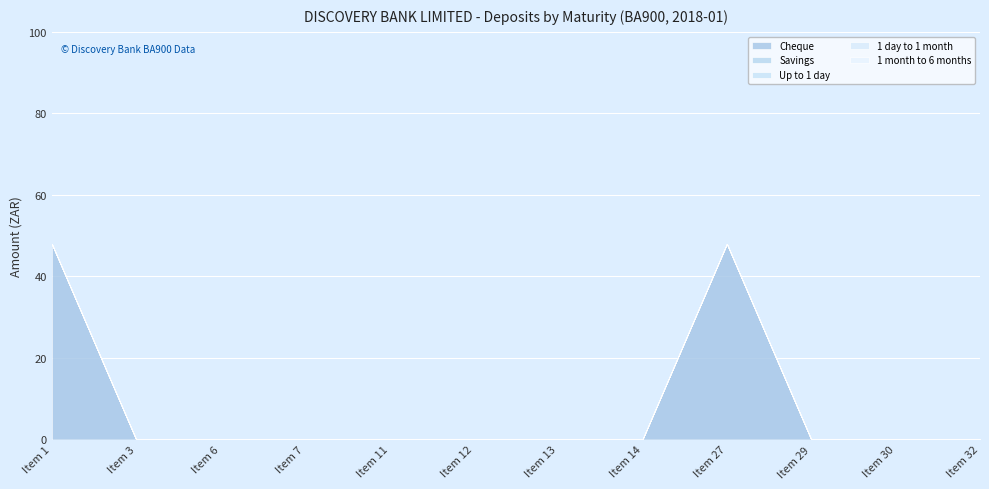

At how many categories does at least one series exceed 9?

2